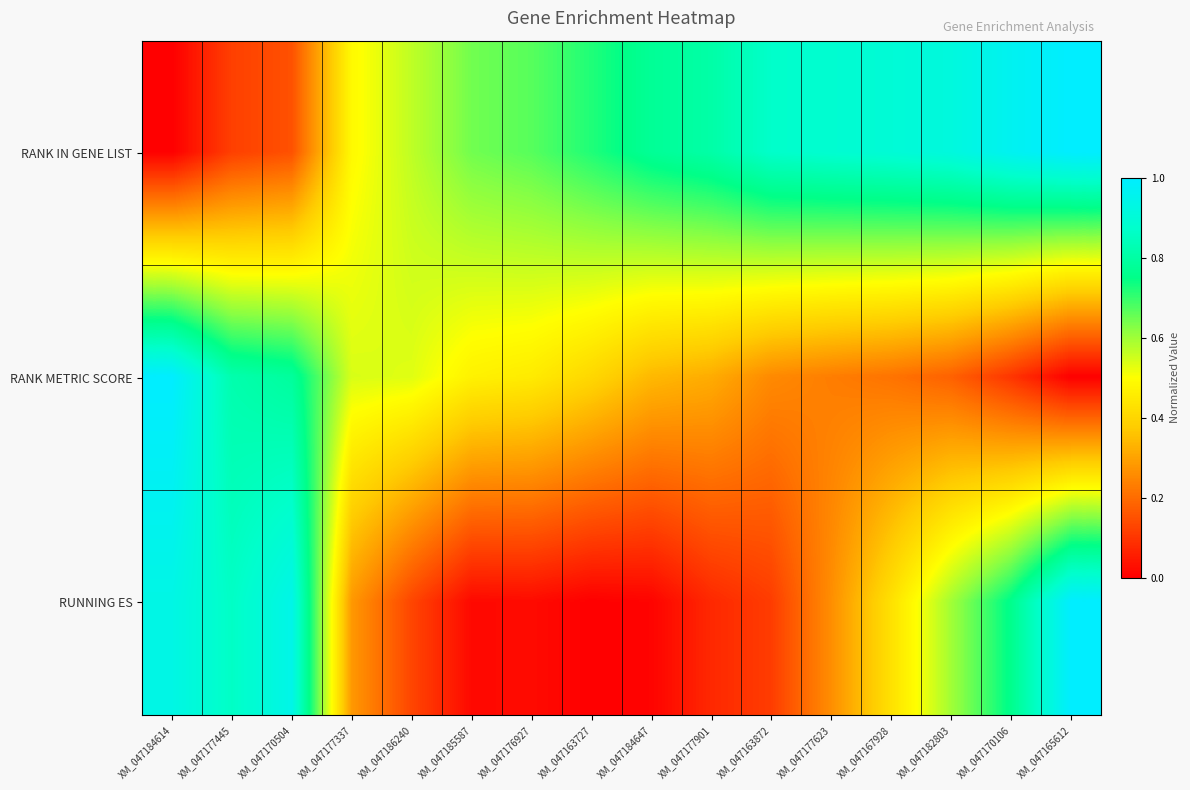

What is the spread (max minus min) of values at XM_047170106?

0.9